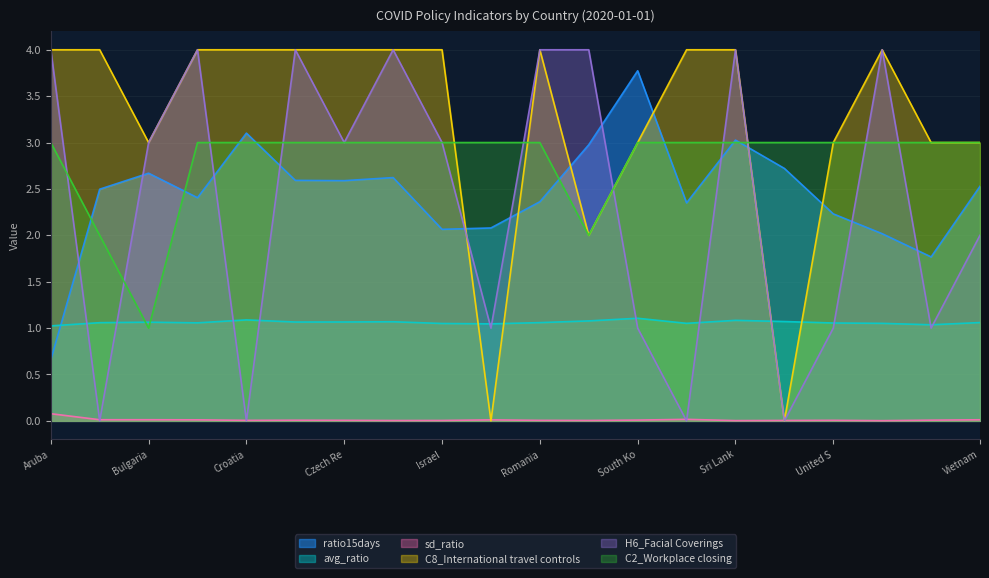

Which series changed the most between Cyprus and United Kingdom?

H6_Facial Coverings